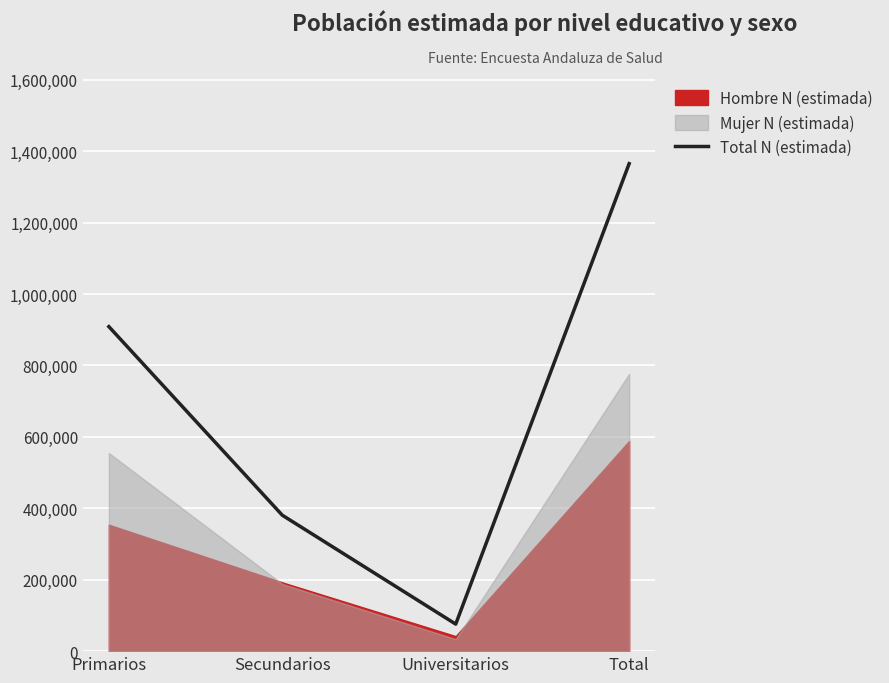

What is the greatest value displayed?

1364968